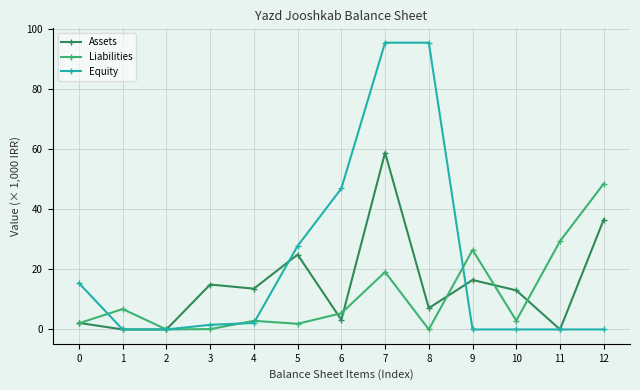

How many series are shown in this chart?

3